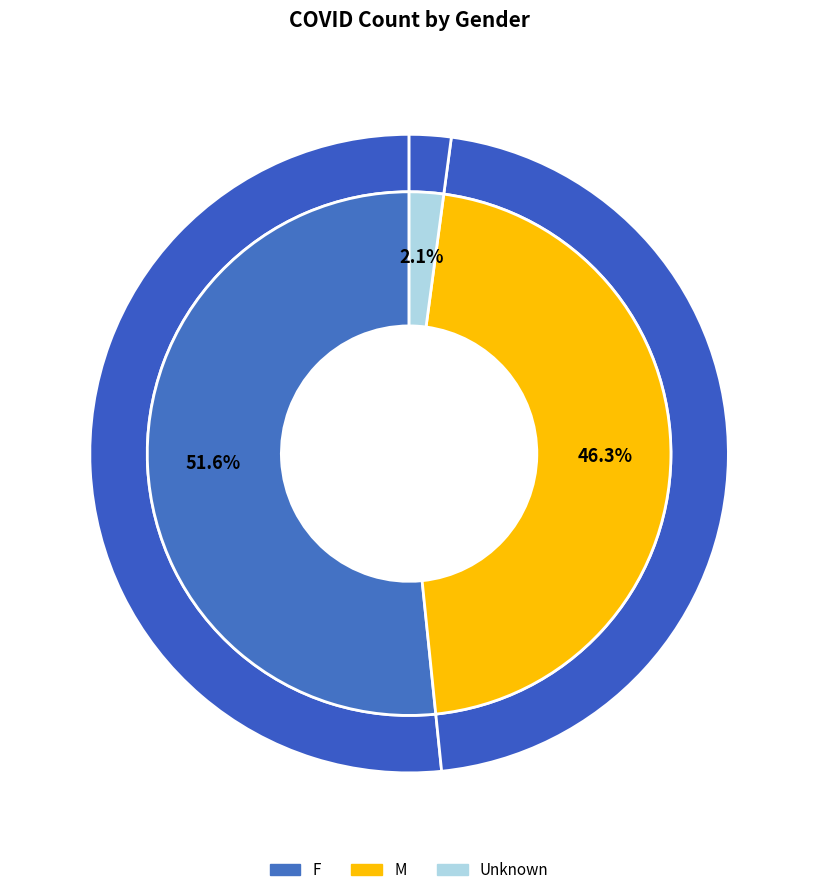

To the nearest percent, what is the combined percentage of F and Unknown?

54%